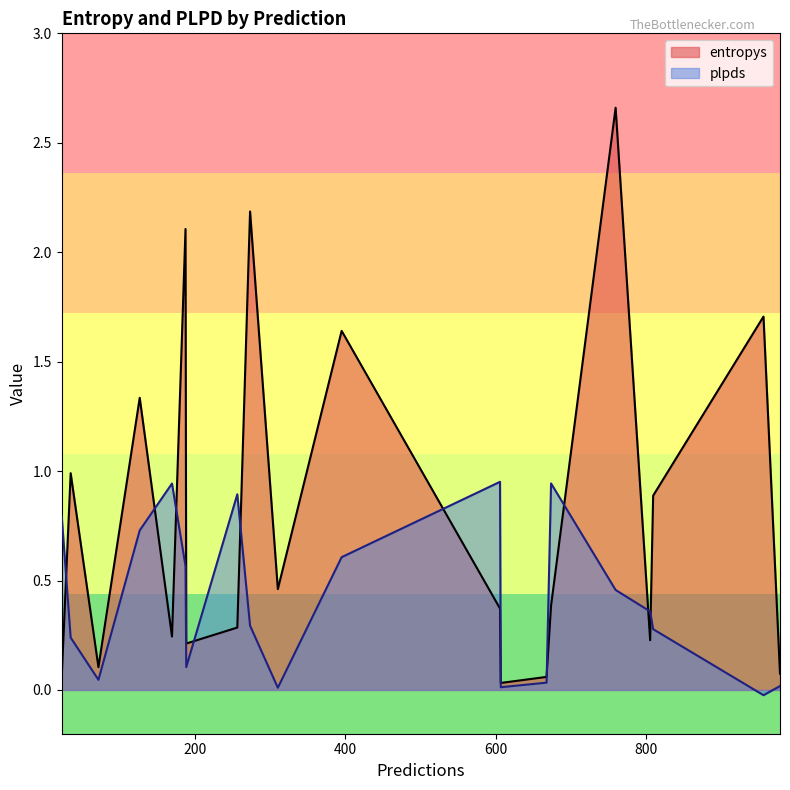

Which series has the widest spread of values?

entropys